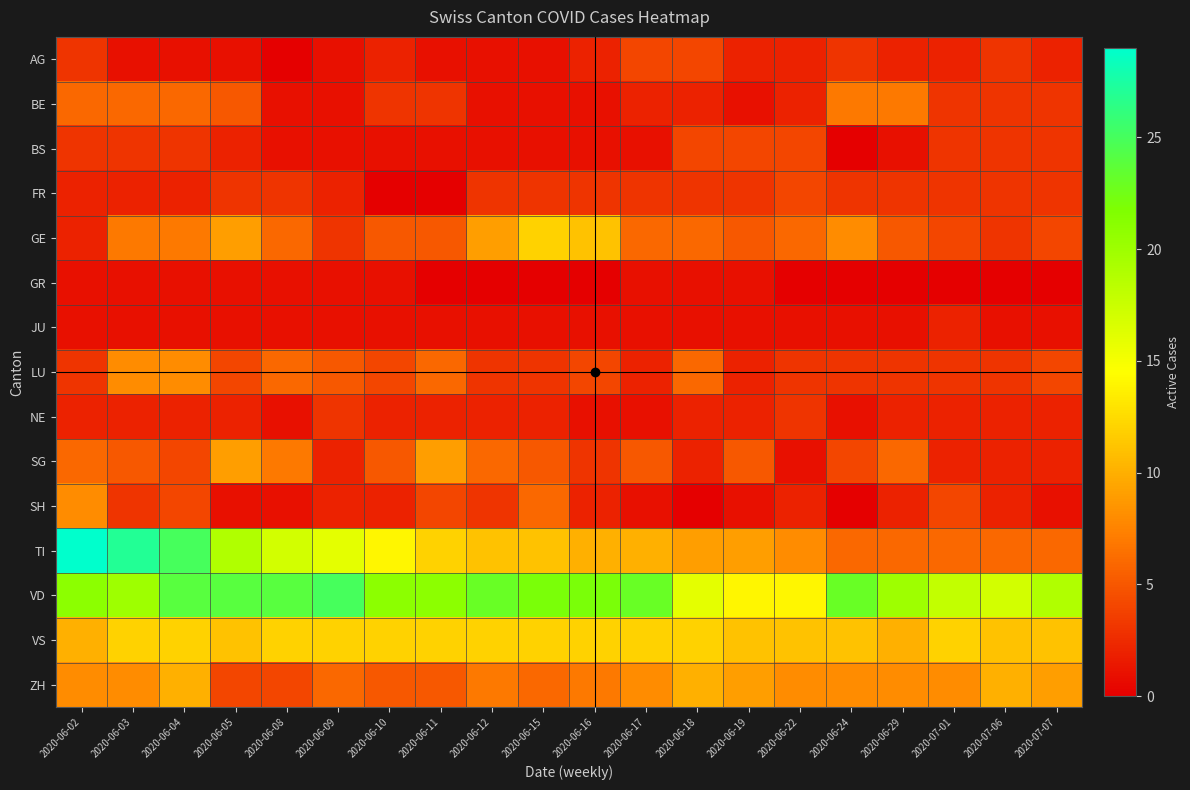

What is the total value across all series at 2020-06-11?

82